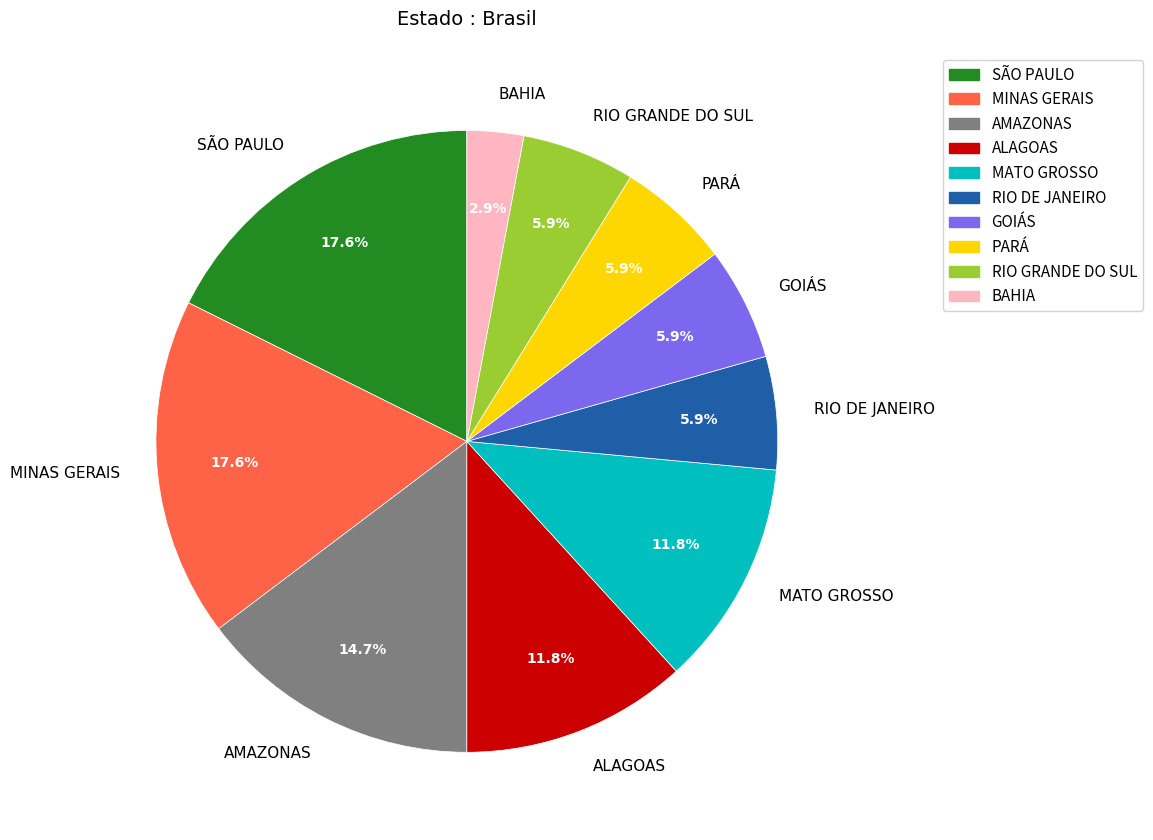

How much of the chart is everything except PARÁ?

94.1%